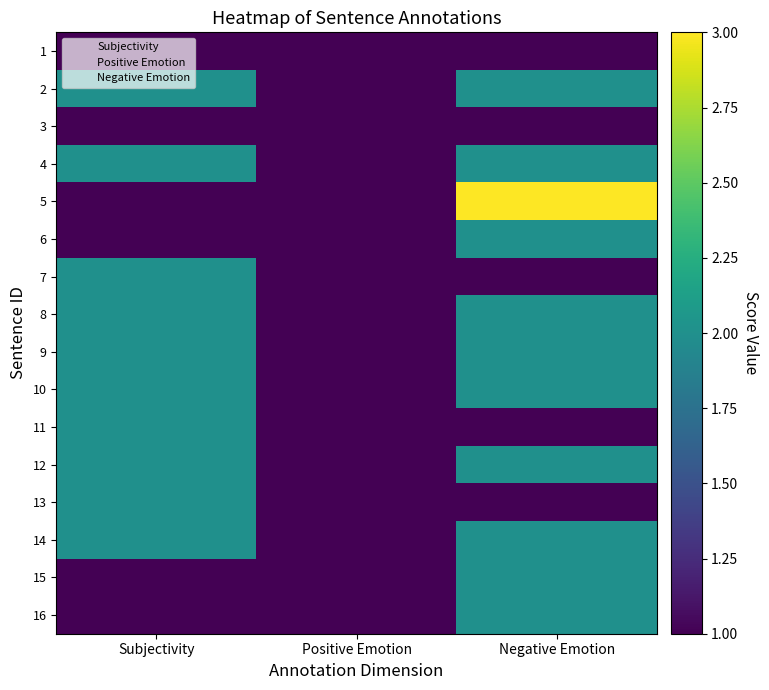

What is the minimum value shown in the chart?

1